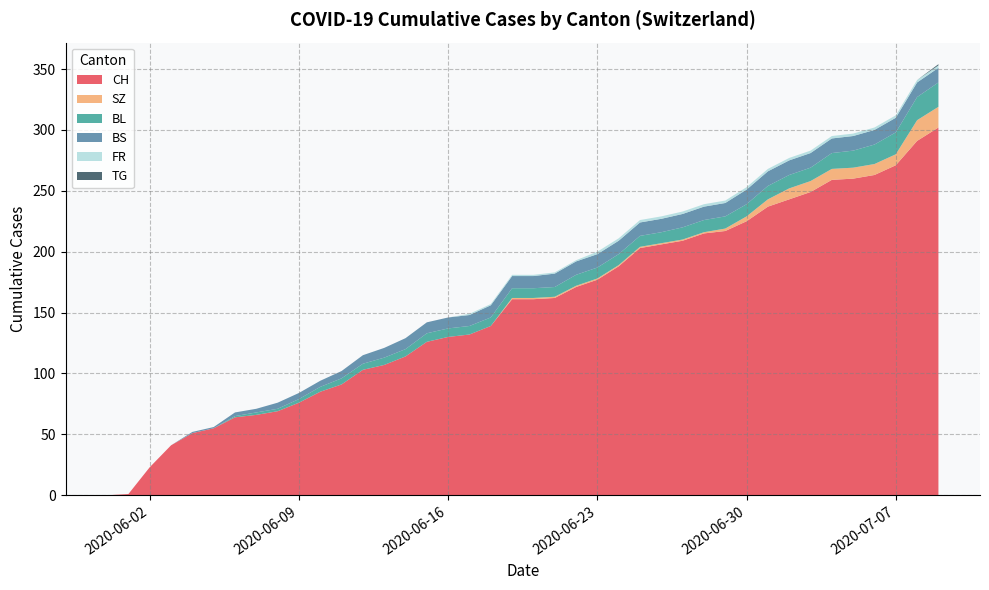

What is the highest value of the CH series?

302